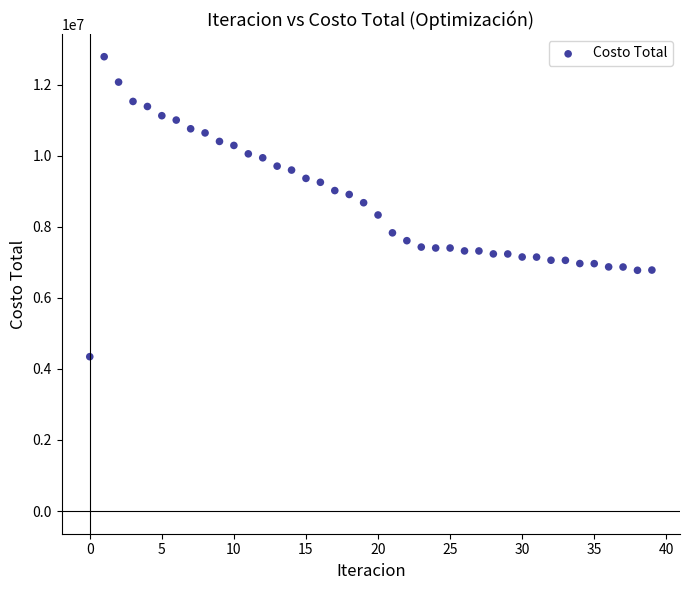

What is the range of Y values (max minus min)?

8441254.0